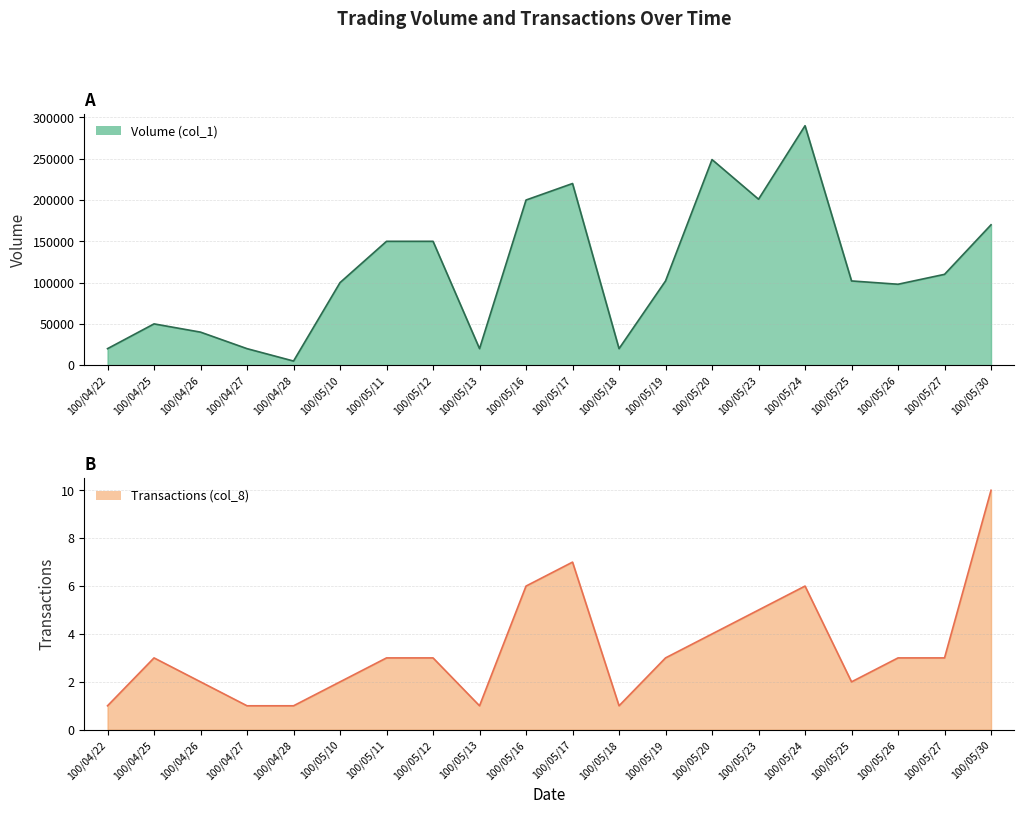

What is the sum of all Volume (col_1) values?

2317000